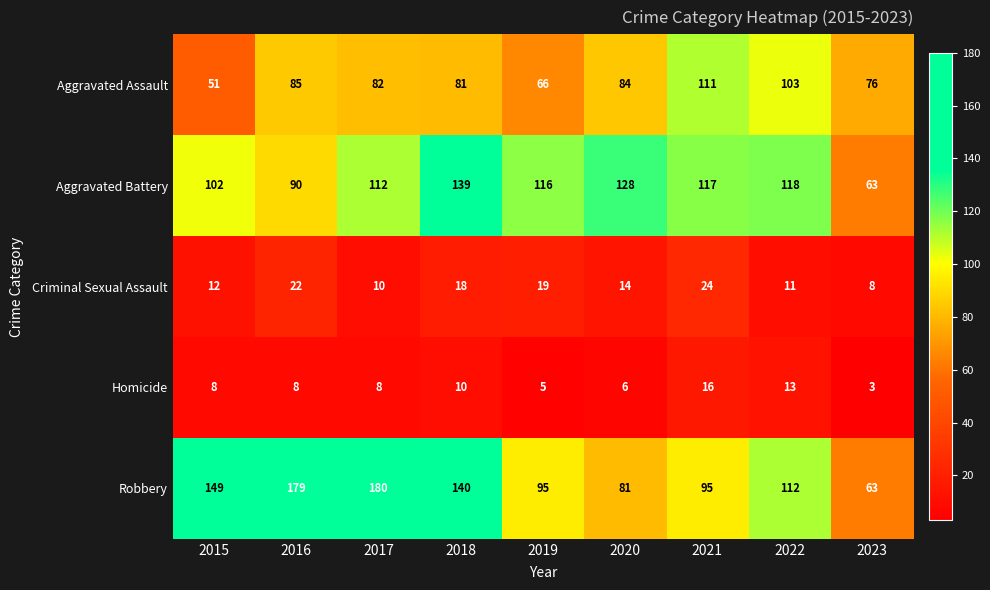

What is the difference between the Aggravated Battery values at 2019 and 2017?

4